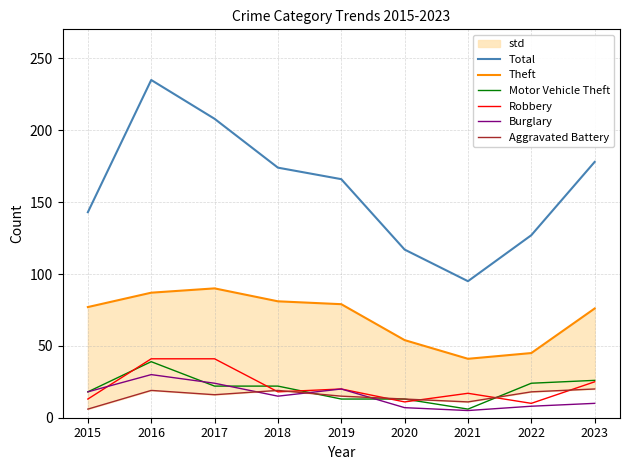

What is the average value of the Motor Vehicle Theft series?

20